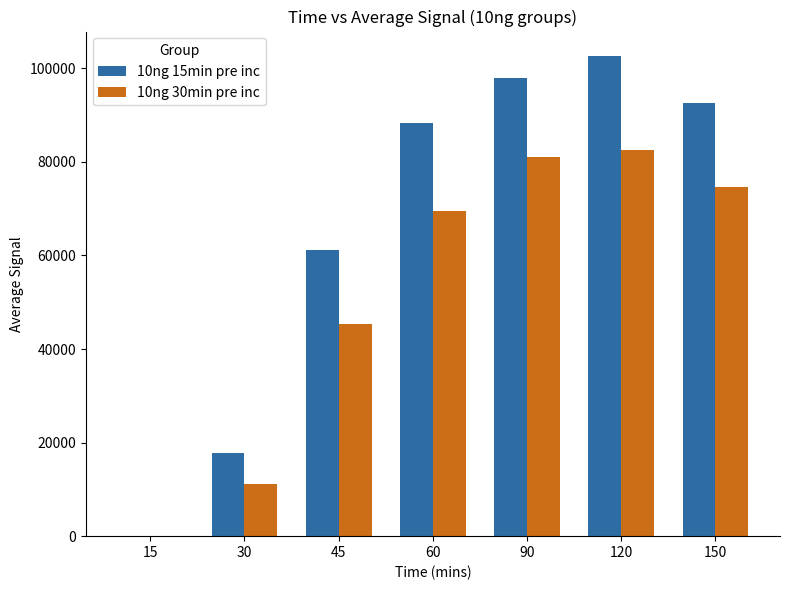

The value of 10ng 30min pre inc at 45 is 45311.6. True or false?

True